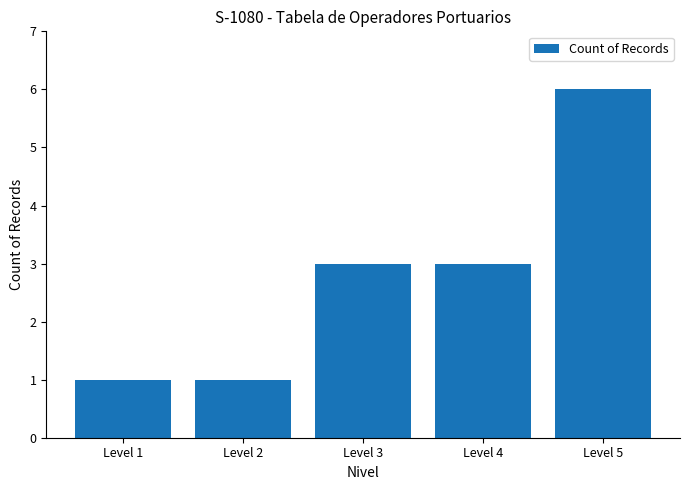

What is the change in value from Level 1 to Level 4?

+2